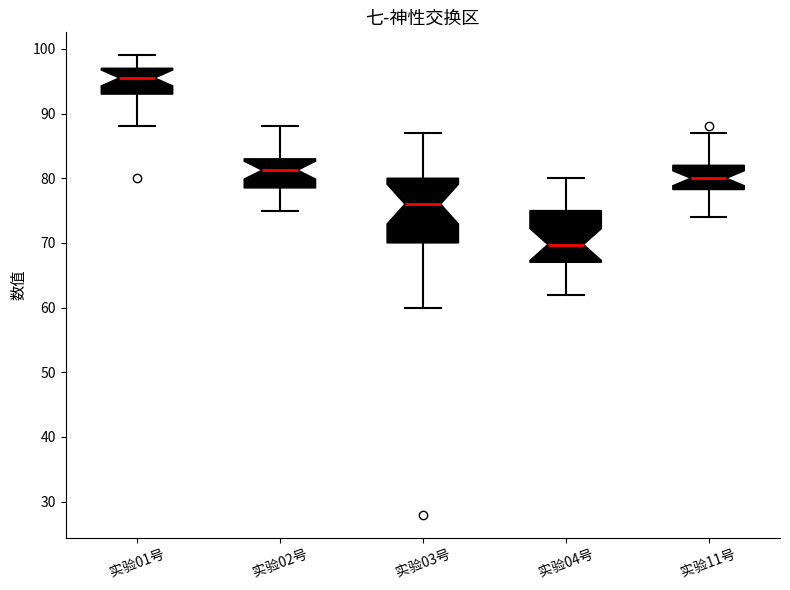

Reading left to right, read every box against the y-axis: the position of its median line, the range the box covers, and the ends of its whiskers. The values are not printed on the chart, so give them approximately, as read against the axis.

实验01号: median 96, box 93 to 97, whiskers 88 to 99
实验02号: median 81, box 79 to 83, whiskers 75 to 88
实验03号: median 76, box 70 to 80, whiskers 60 to 87
实验04号: median 70, box 67 to 75, whiskers 62 to 80
实验11号: median 80, box 78 to 82, whiskers 74 to 87